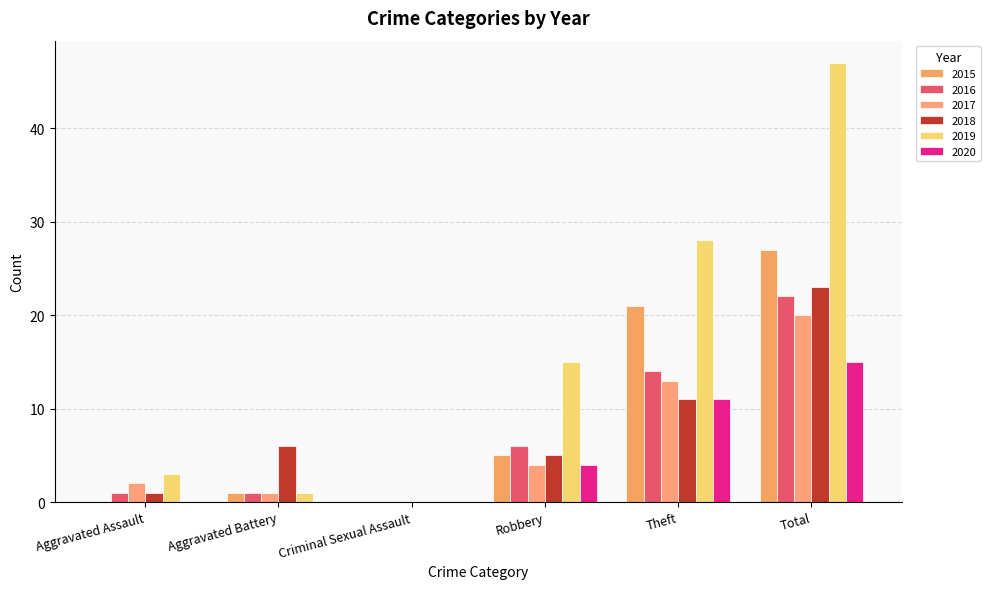

Is it true that 2016 equals -9 at Criminal Sexual Assault?

False